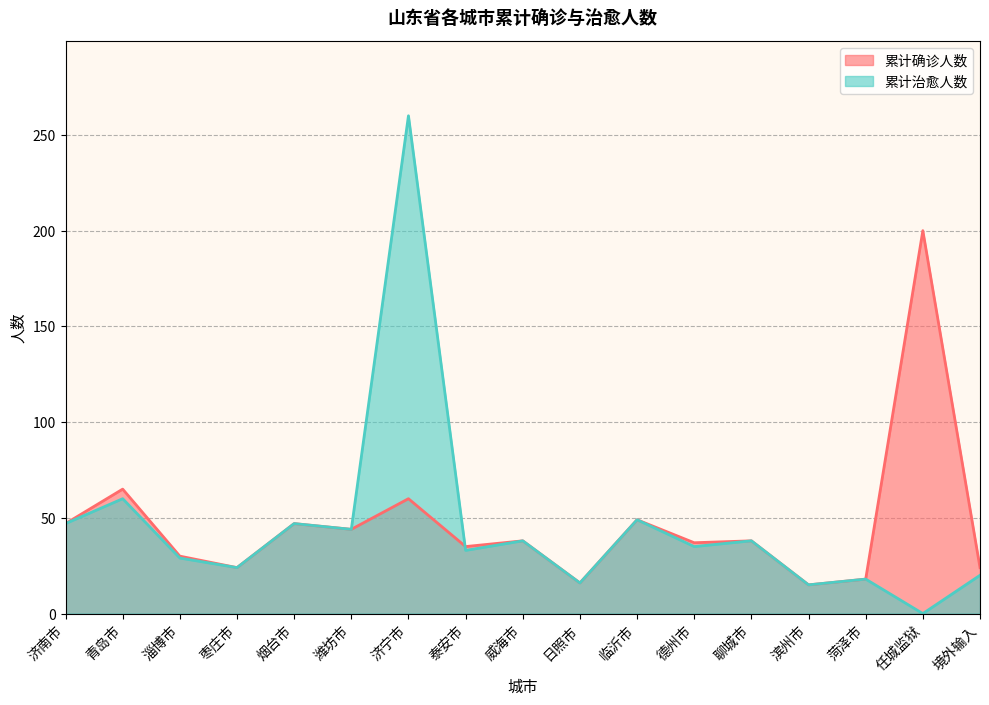

List the labels in order of 累计治愈人数 value, smallest first.

任城监狱, 滨州市, 日照市, 菏泽市, 境外输入, 枣庄市, 淄博市, 泰安市, 德州市, 威海市, 聊城市, 潍坊市, 济南市, 烟台市, 临沂市, 青岛市, 济宁市